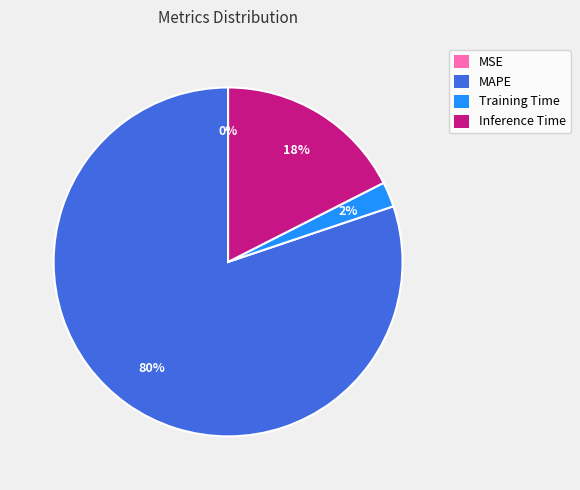

To the nearest percent, what is the average slice percentage?

25%